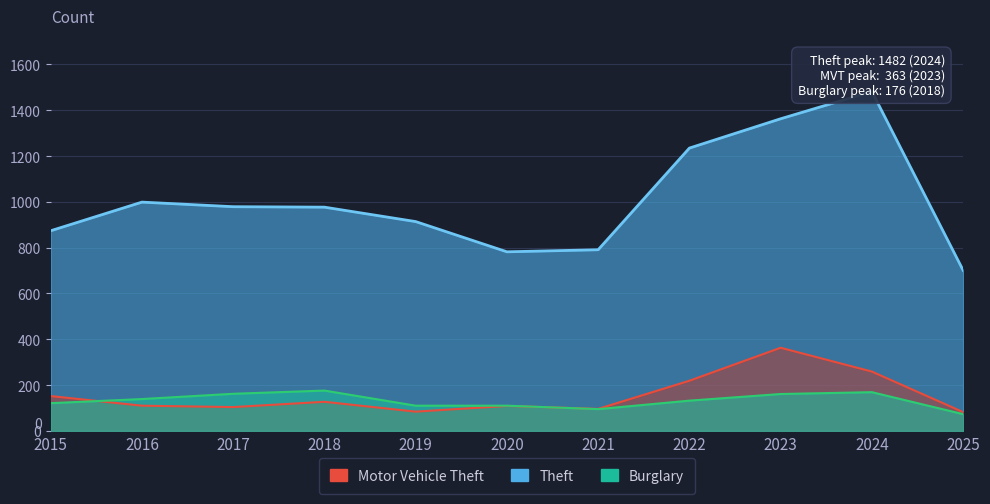

What is the difference between the highest and lowest values at 2025?

628